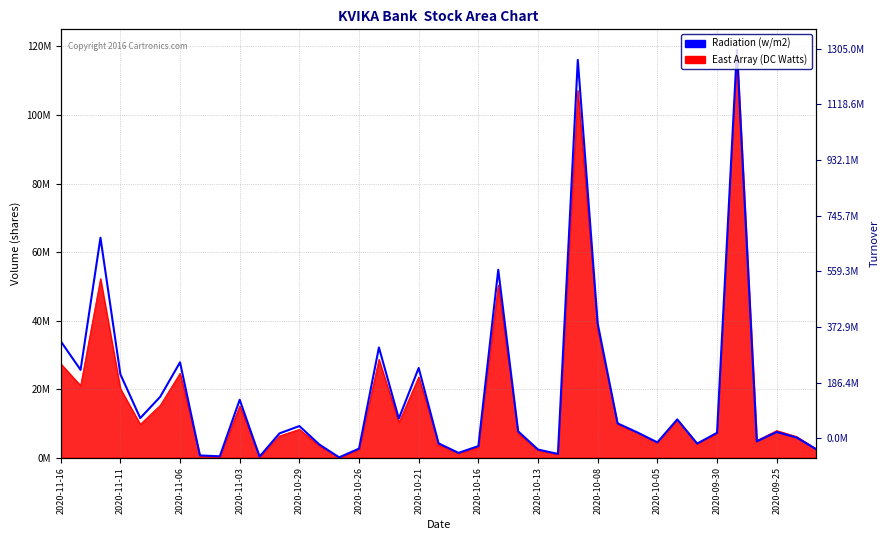

What position from the left is 32?

33